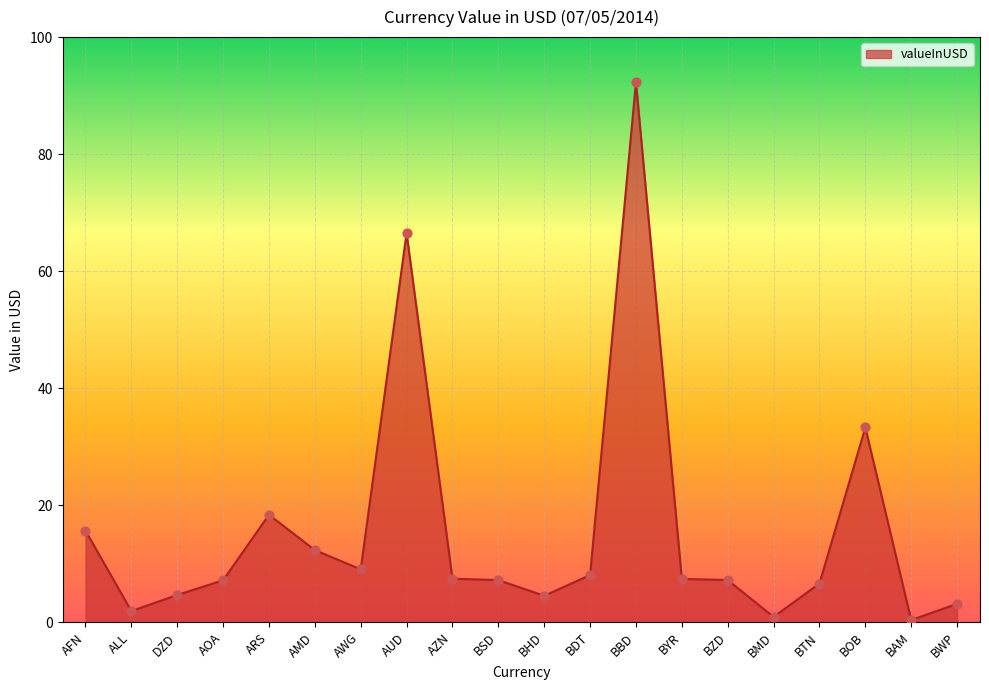

What is the change in value from BBD to BWP?

-89.1